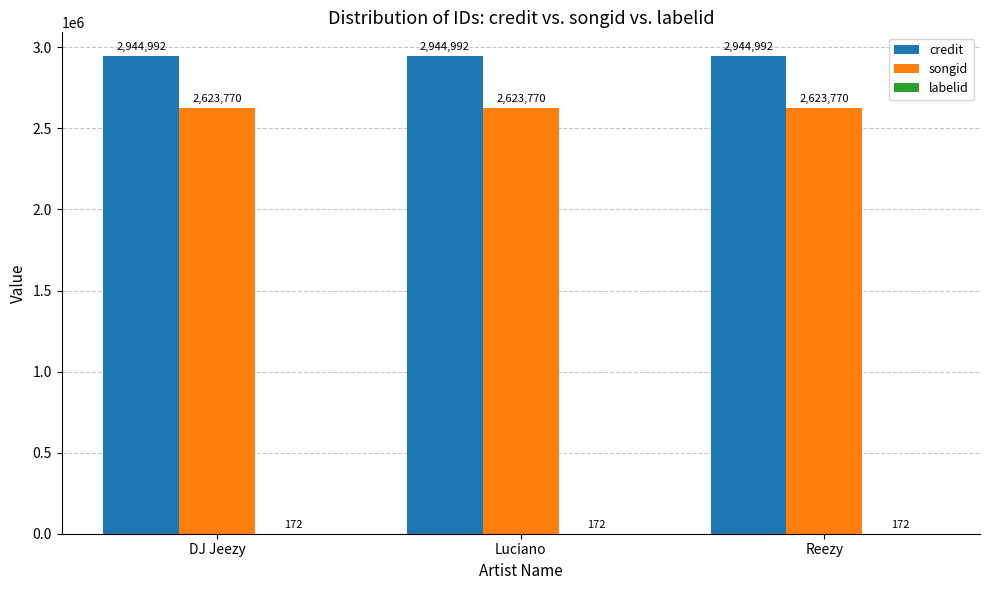

What is the total value across all series at Luciano?

5568934